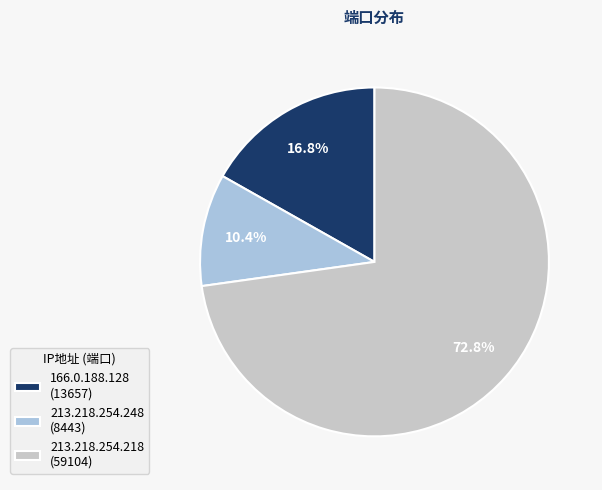

Is there a majority slice in this chart?

Yes